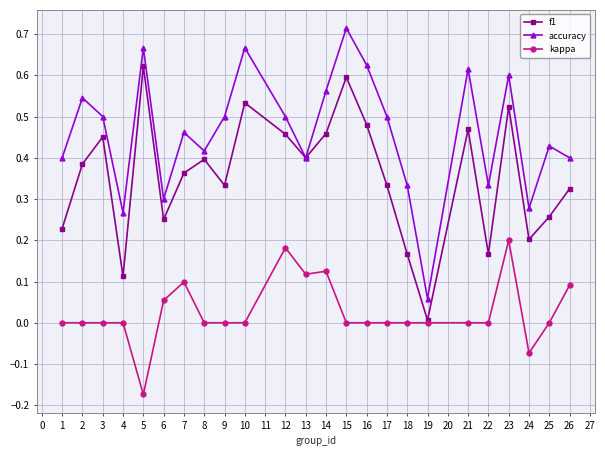

Rank the series by their maximum value, from highest to lowest.

accuracy, f1, kappa